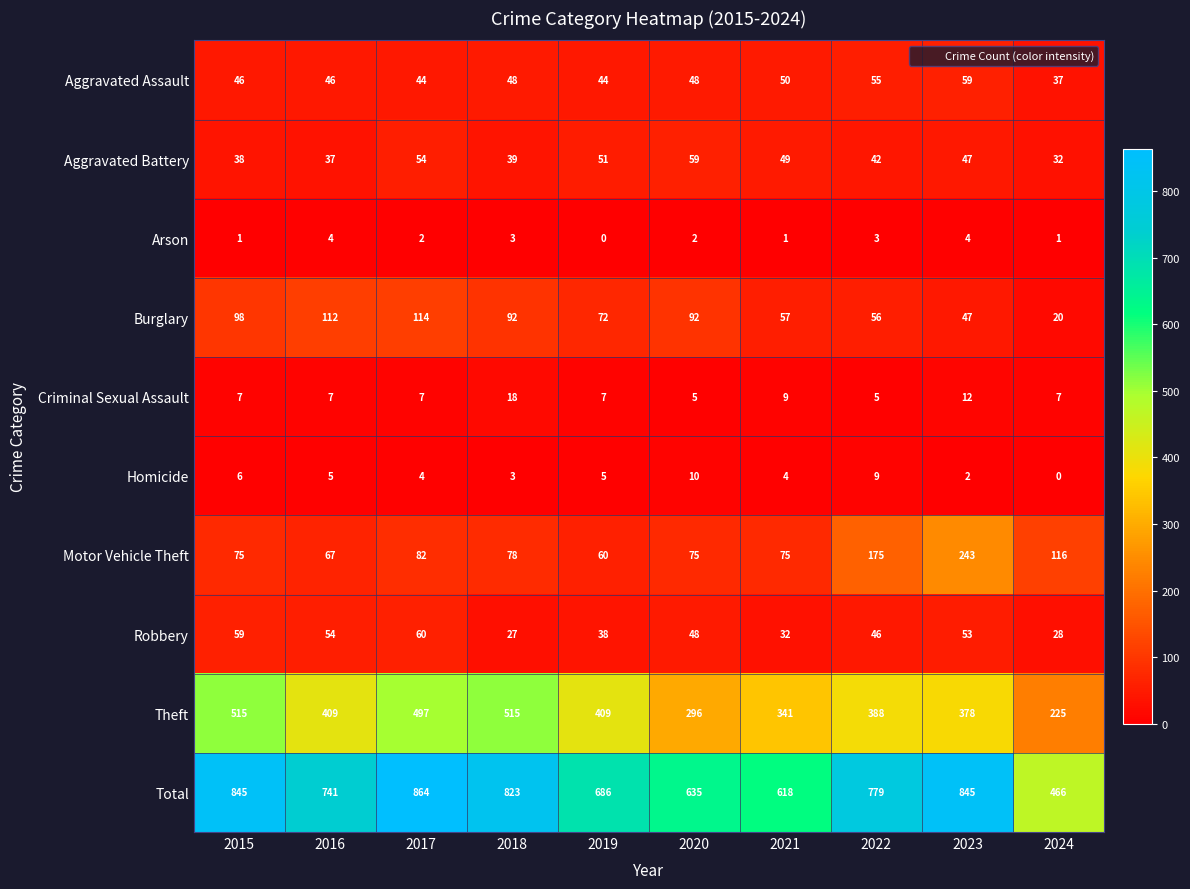

Which series has the largest total across all categories?

Total